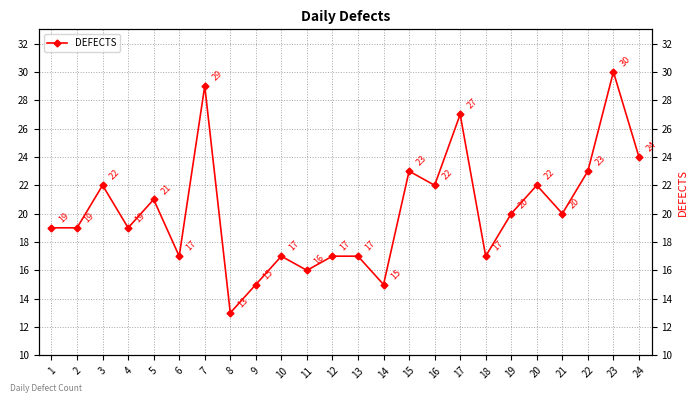

How many points are lower than both their immediate neighbors (excluding endpoints)?

8